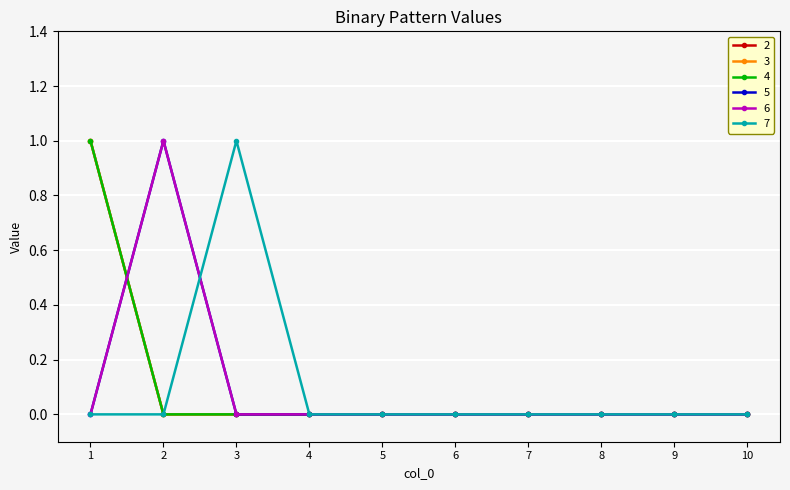

Is this an area chart (filled region under the line)?

No